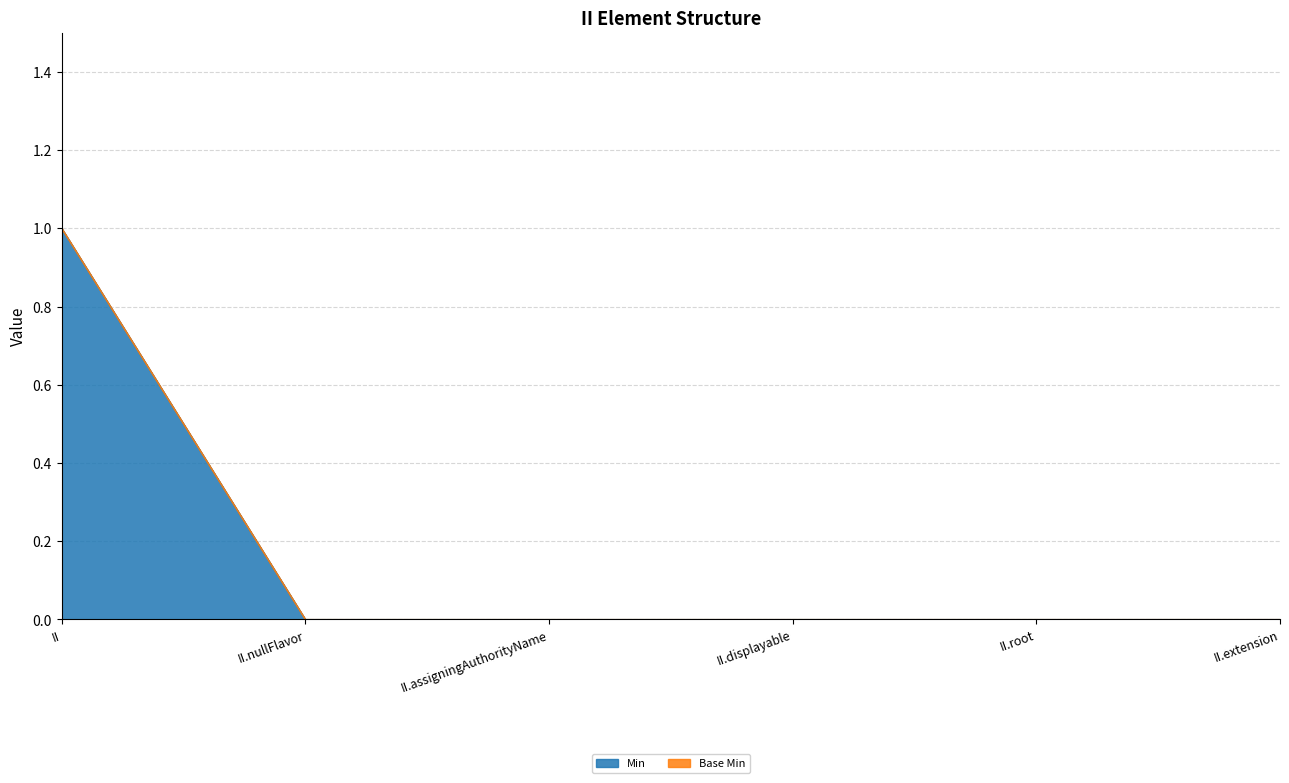

What is the label of the 2nd point from the right?

II.root